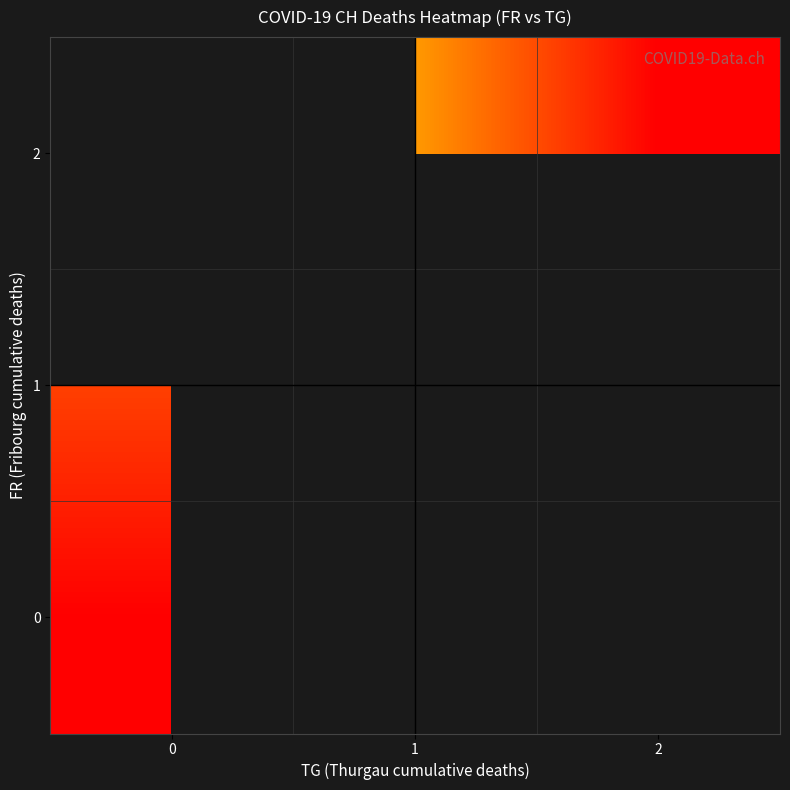

What is the smallest value displayed?

130.0